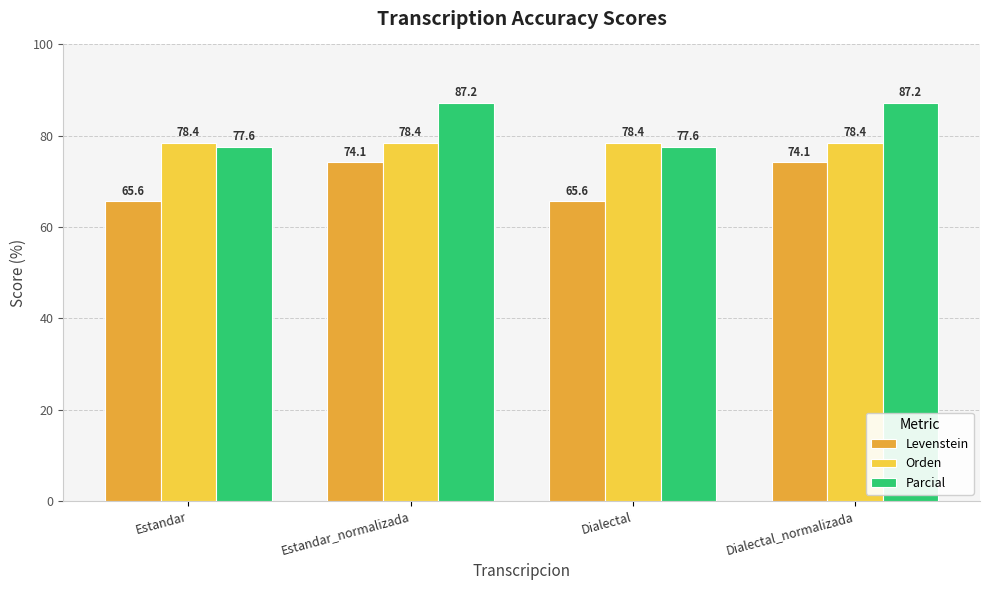

What is the value of the Parcial bar at the 4th from the left?

87.2